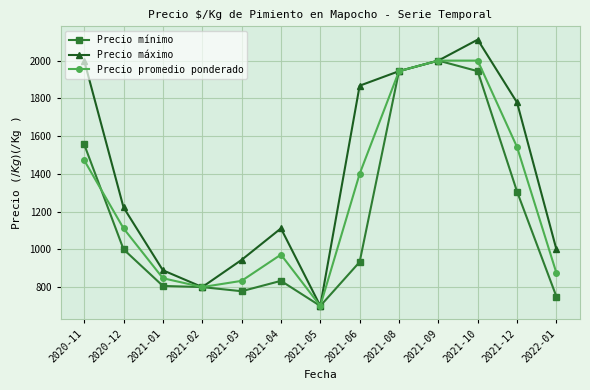

What is the difference between the maximum and second lowest values in the Precio máximo series?

1311